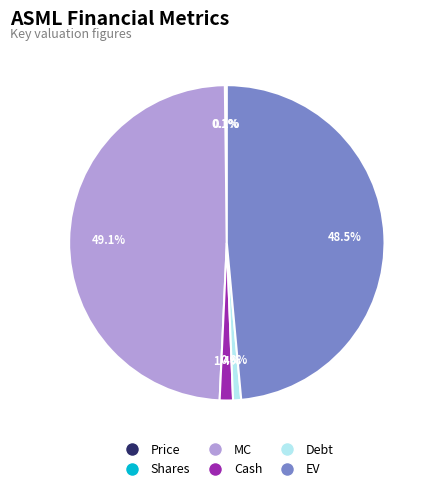

Is EV the majority of the pie?

No